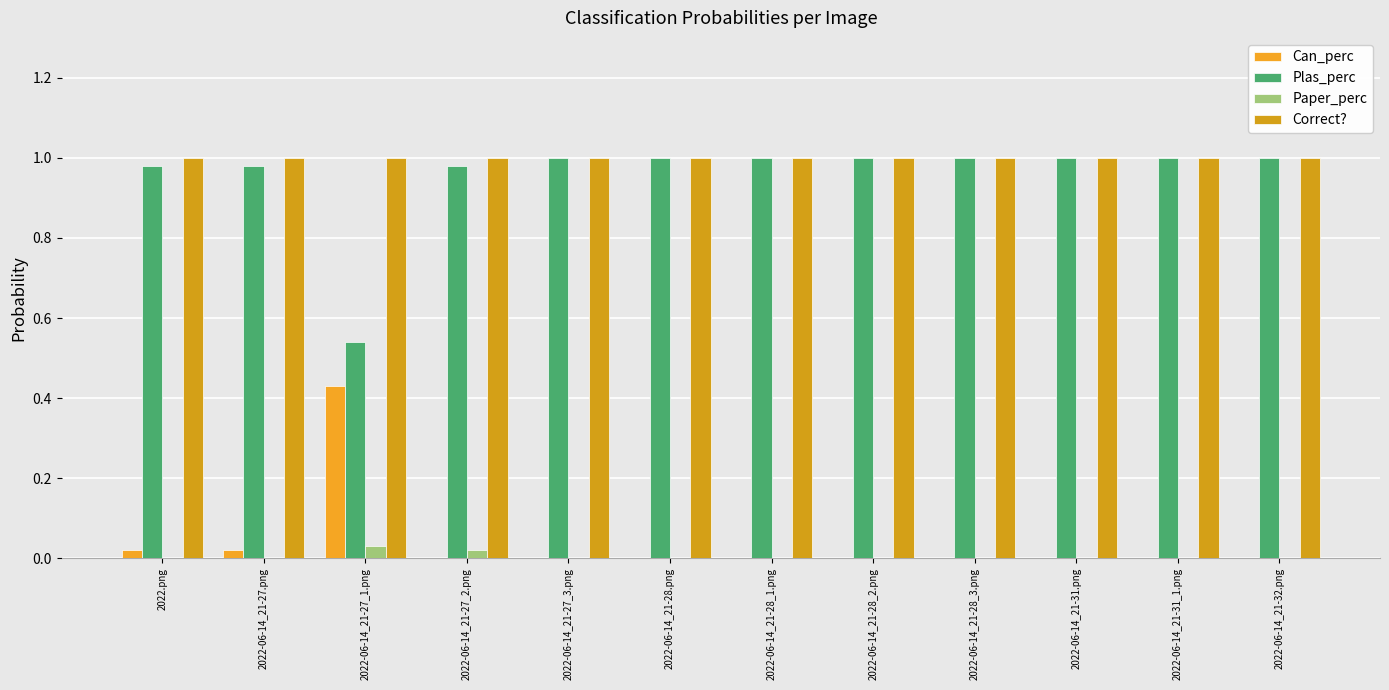

What is the sum of all Correct? values?

12.0